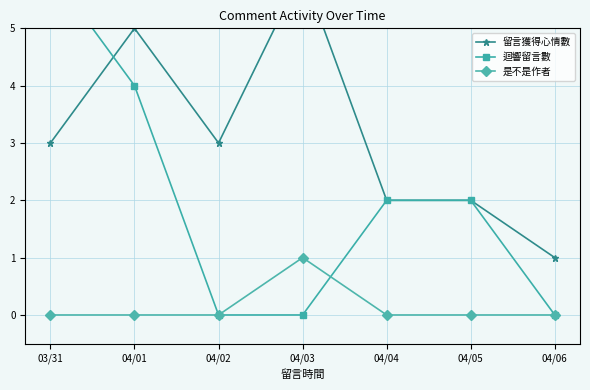

Is it true that 留言獲得心情數 equals 2 at 04/04?

True